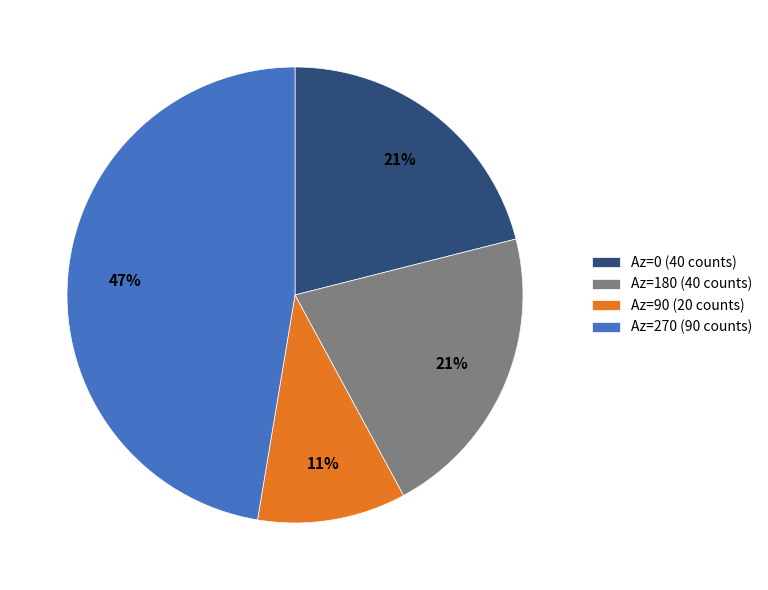

The Az=270 (90 counts) slice represents 47% of the pie. True or false?

True